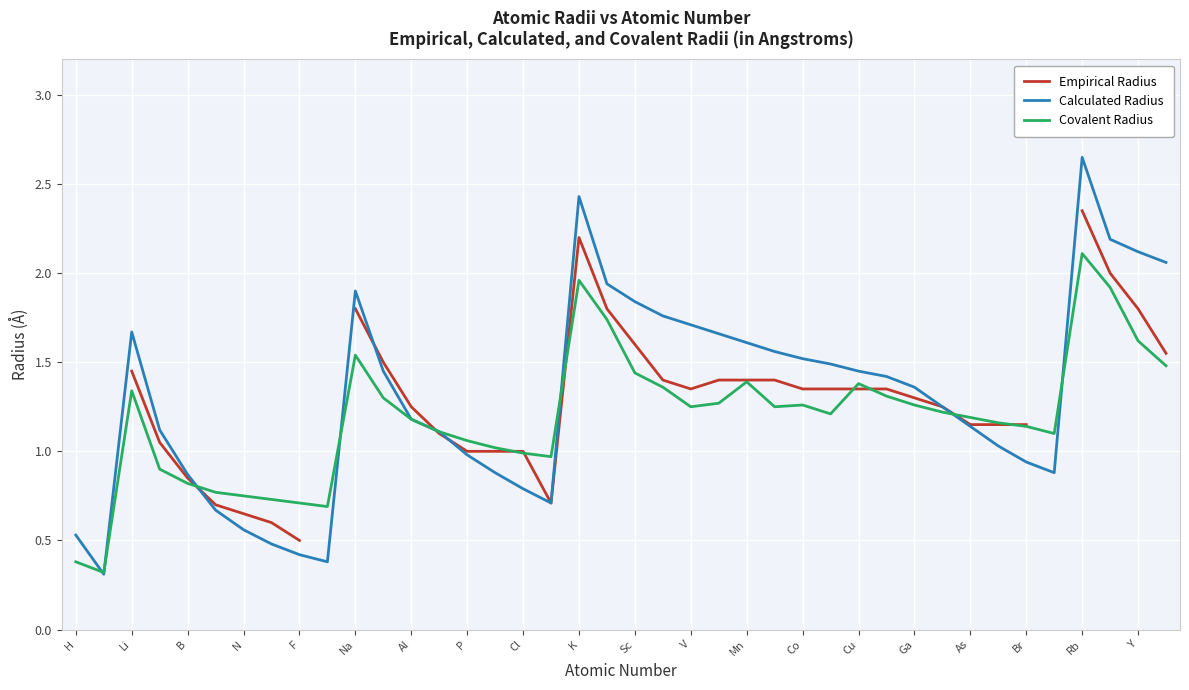

Where is the first local maximum for Covalent Radius?

Li